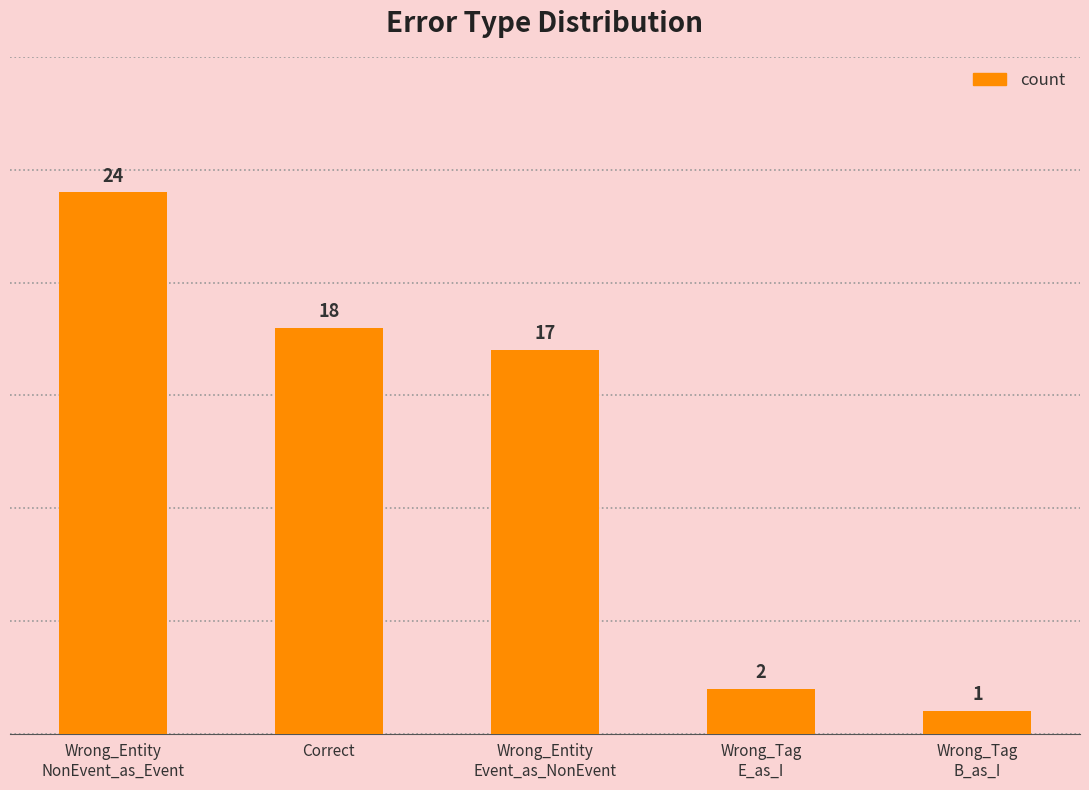

How many series are shown in this chart?

1